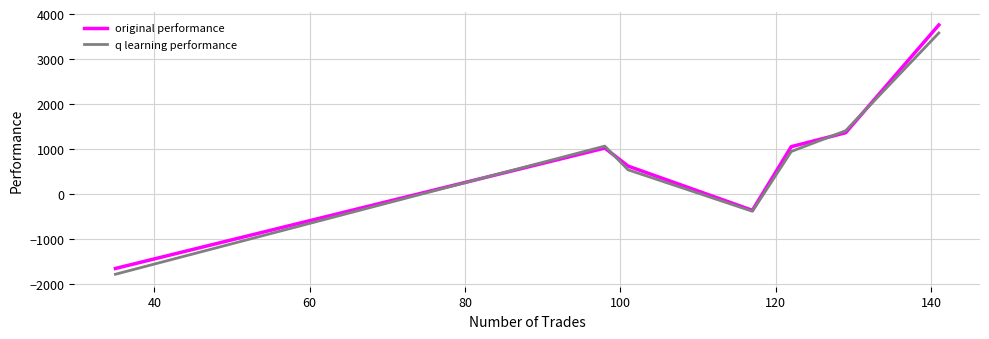

Which series has the largest range (max minus min)?

original performance